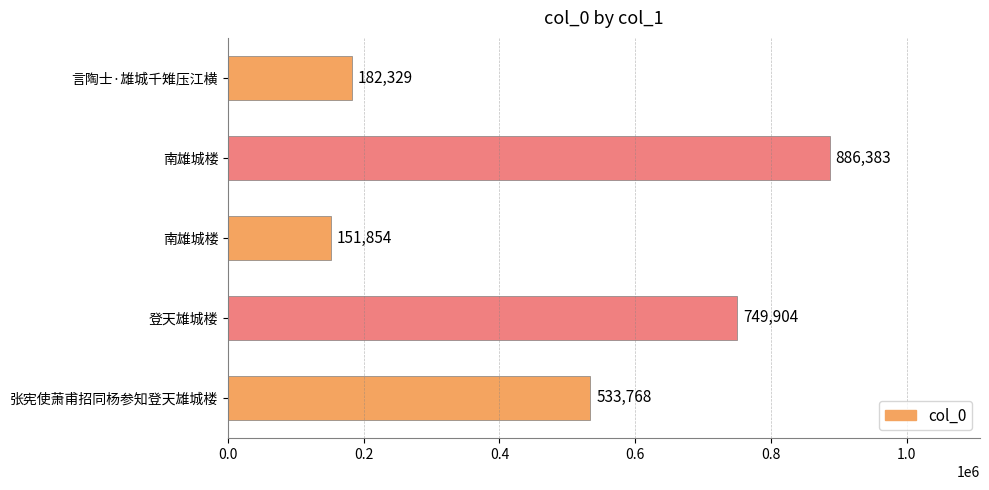

Count the number of categories in the chart.

5